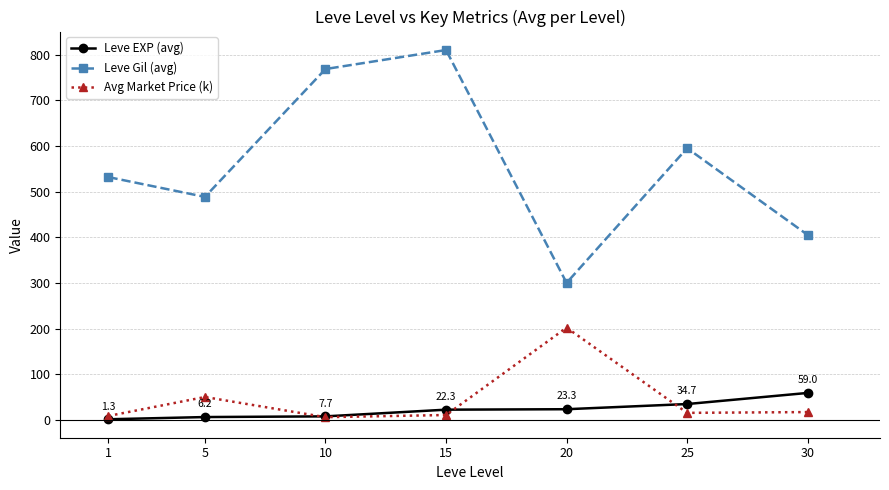

Which series has the widest spread of values?

Leve Gil (avg)